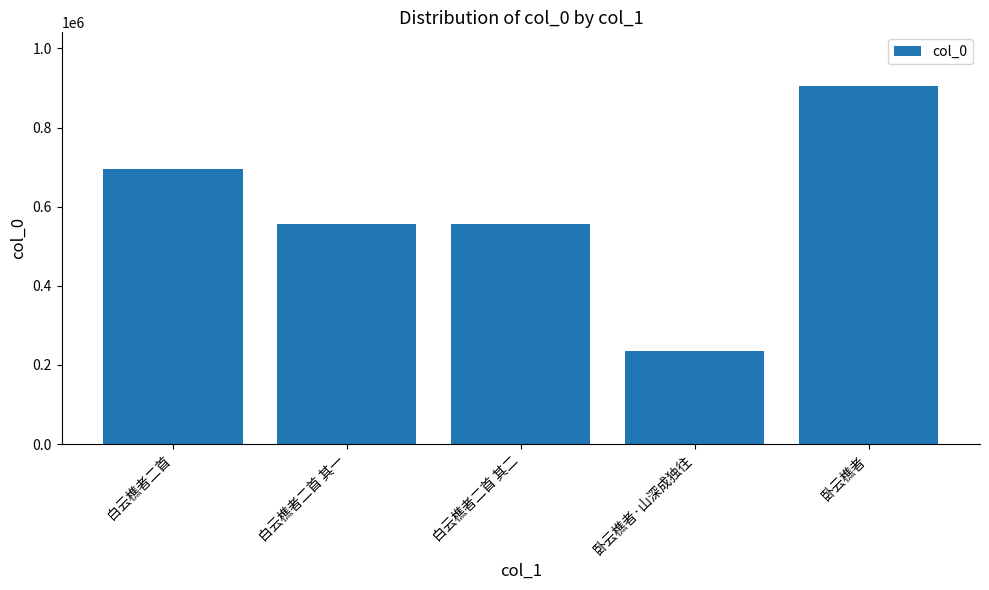

Which has a higher value, 卧云樵者·山深成独往 or 白云樵者二首 其一?

白云樵者二首 其一